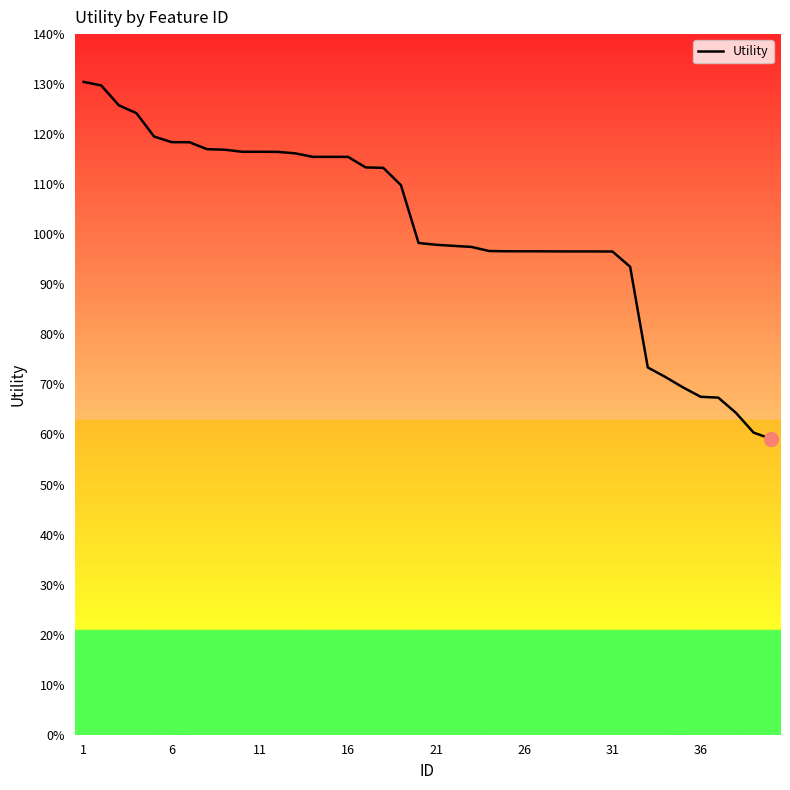

Does the chart display data point markers on the line(s)?

No